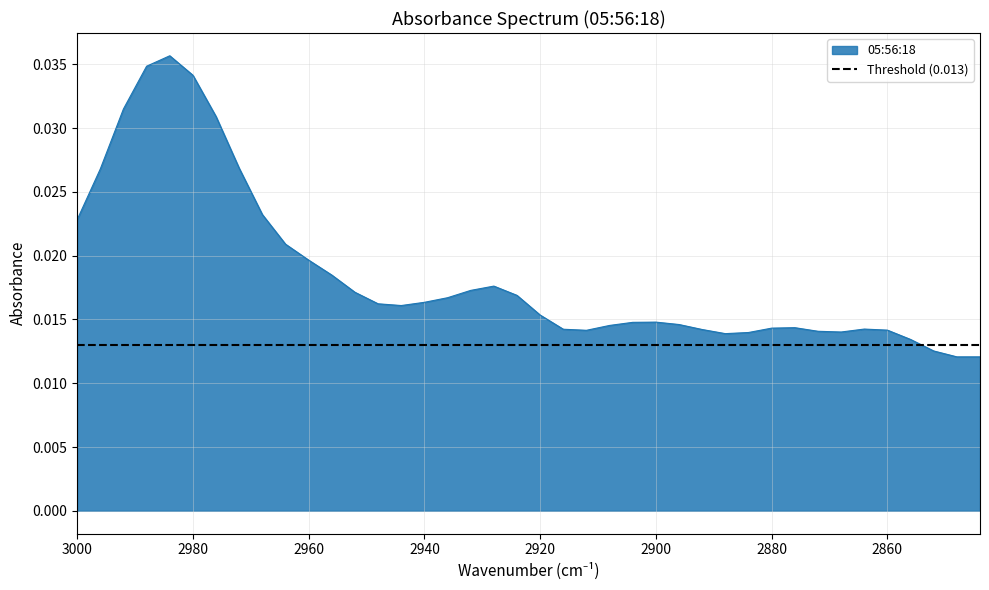

How many data points does each series have?

40